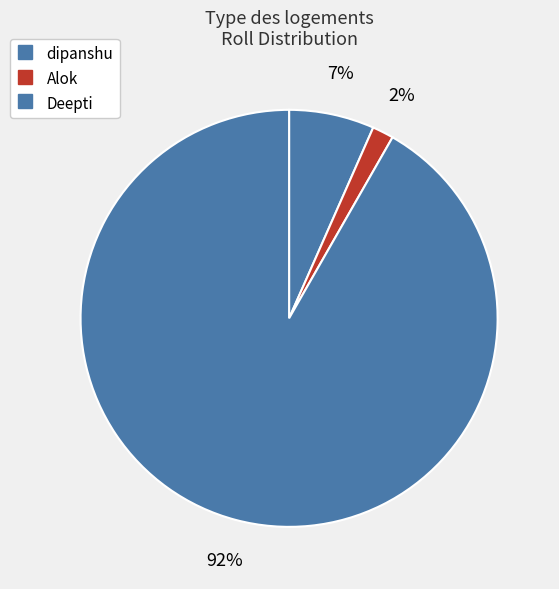

How many segments does this pie chart have?

3